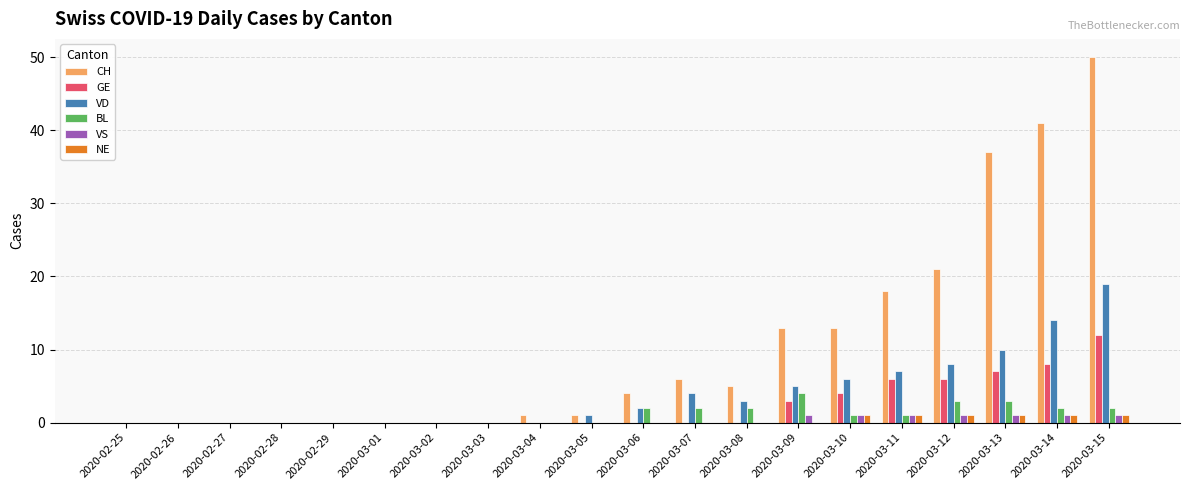

Is the value of BL at 2020-03-04 greater than the value of VD at 2020-03-09?

No